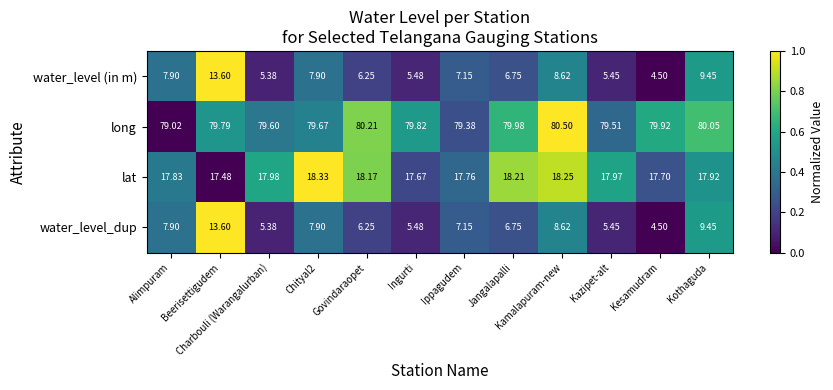

Which series has the largest total across all categories?

long